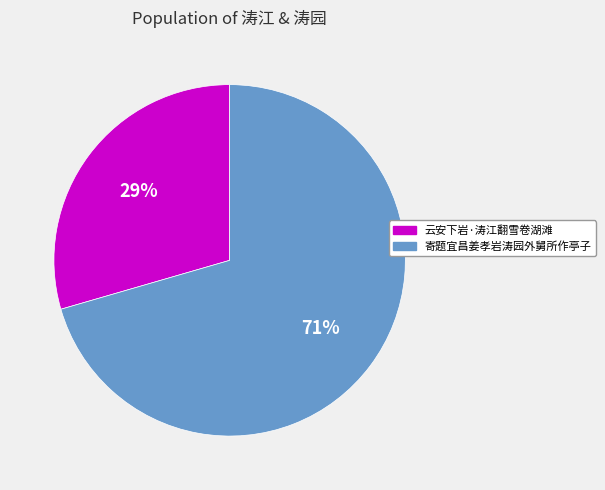

Do 寄题宜昌姜孝岩涛园外舅所作亭子 and 云安下岩·涛江翻雪卷湖滩 together represent more than half of the pie?

Yes